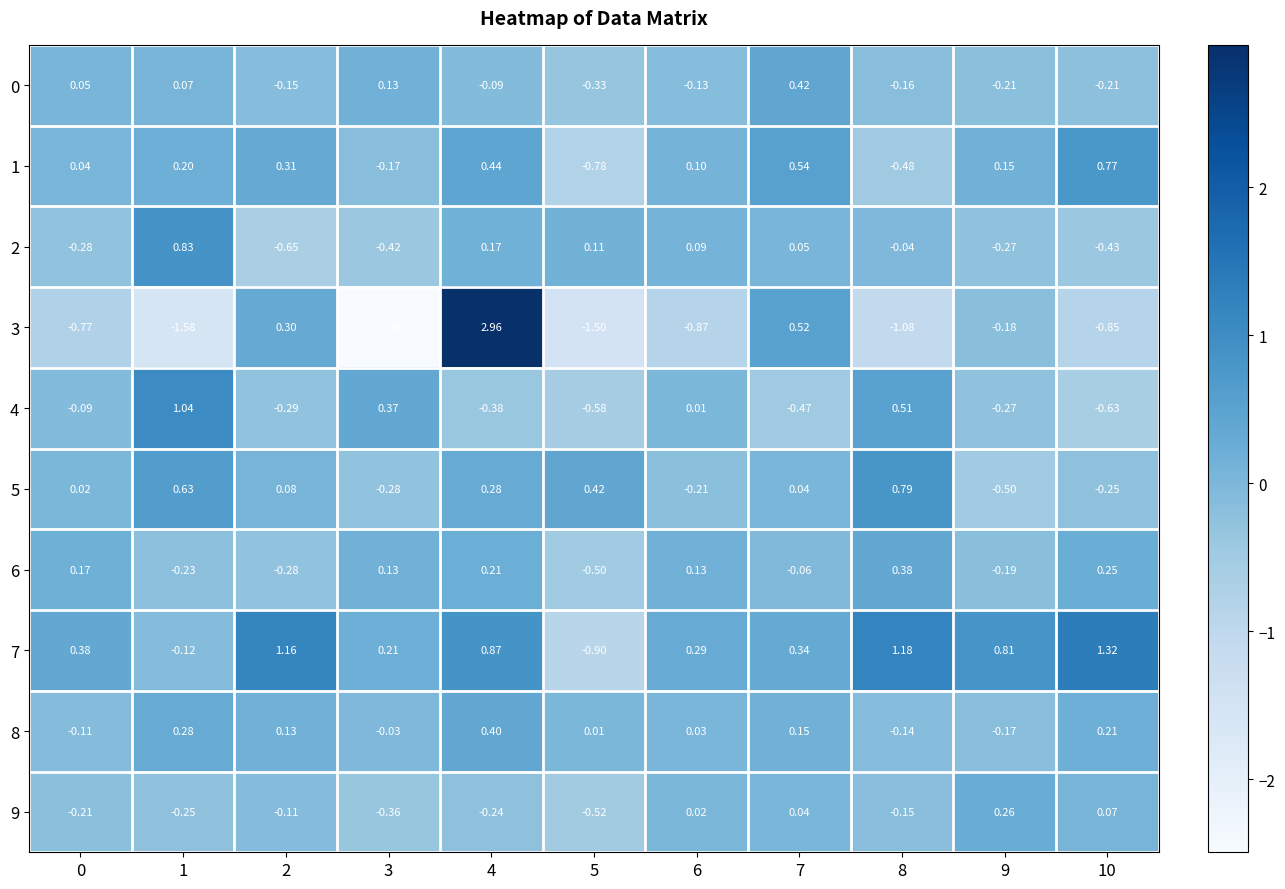

Is the value of 9 at 7 greater than the value of 6 at 9?

Yes